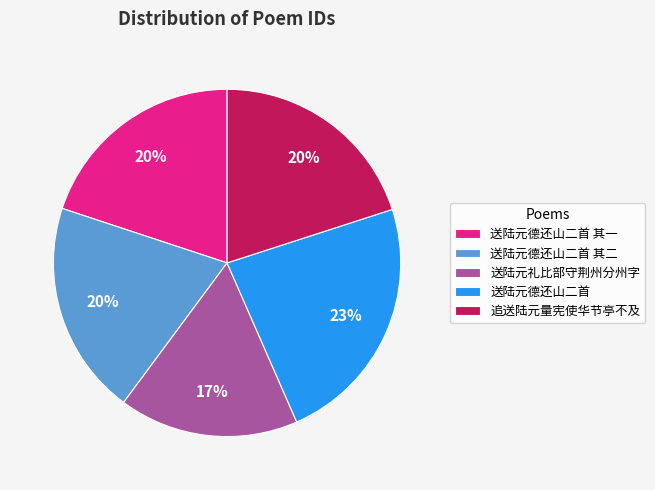

Is 送陆元礼比部守荆州分州字 the majority of the pie?

No